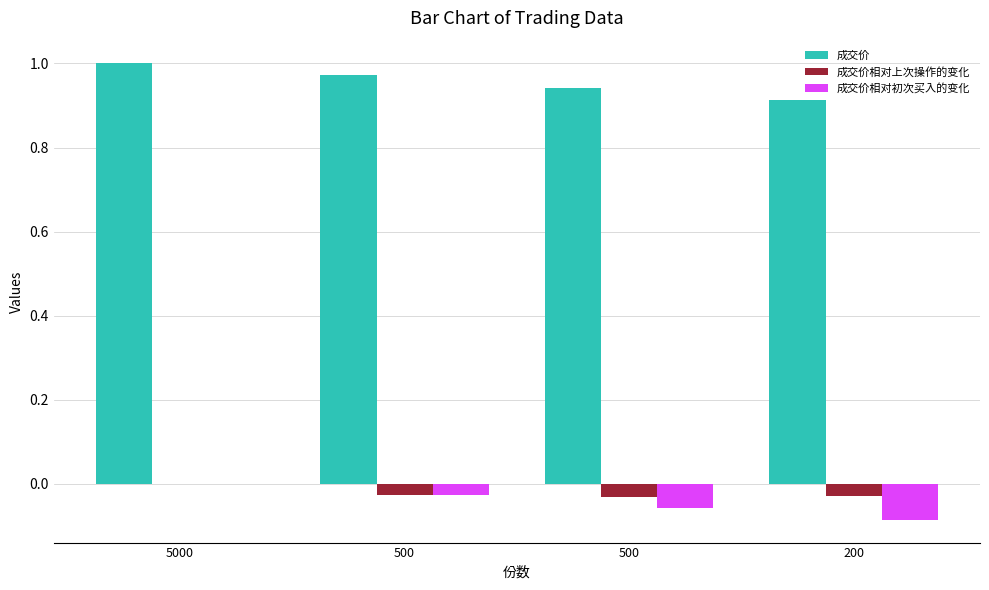

The 成交价相对初次买入的变化 series shows -0.0 at 500. True or false?

True